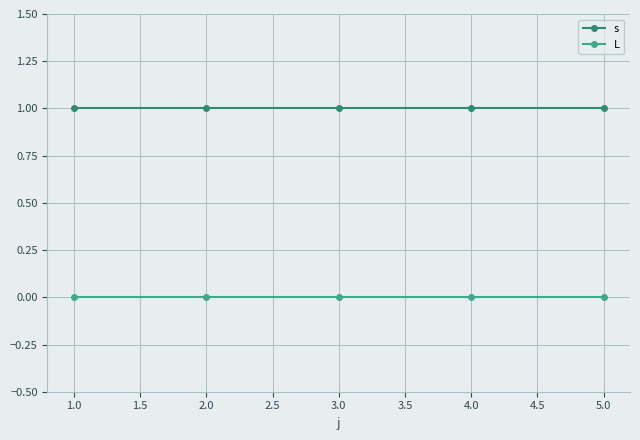

What is the label of the 5th point from the left?

5.0